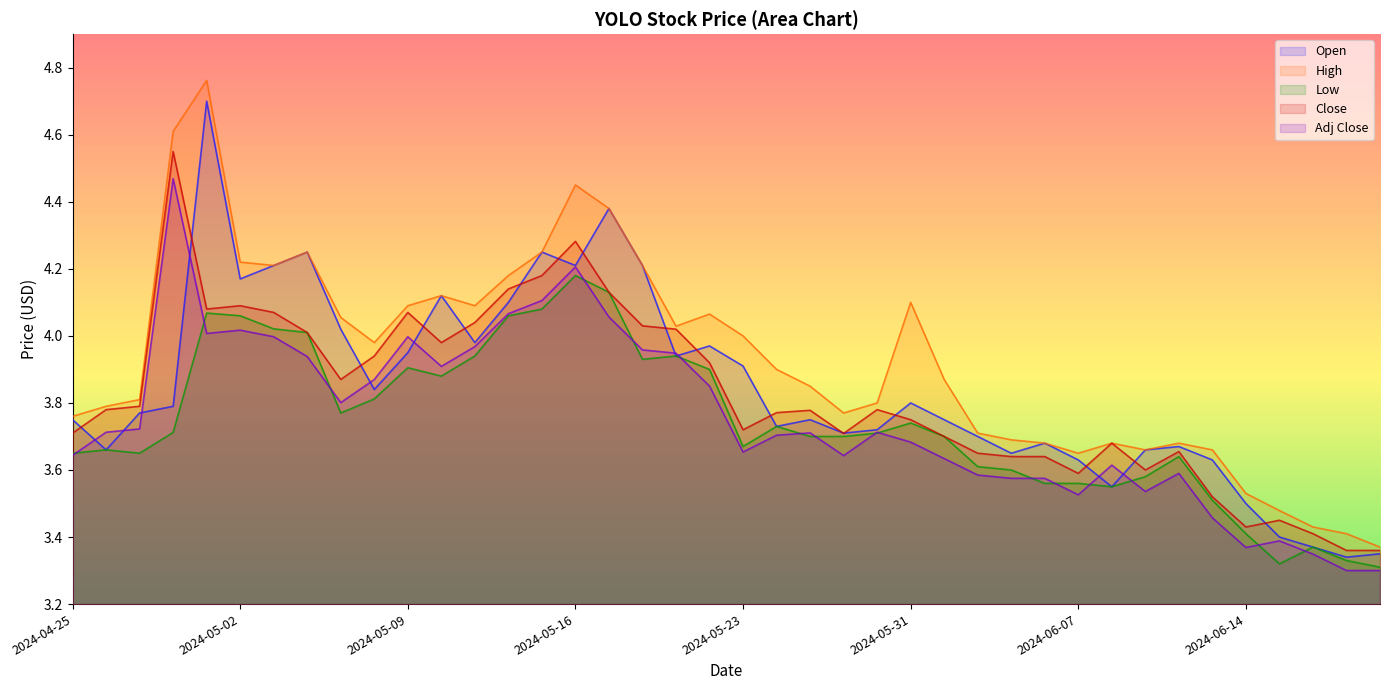

True or false: Close and Adj Close intersect in this chart.

False